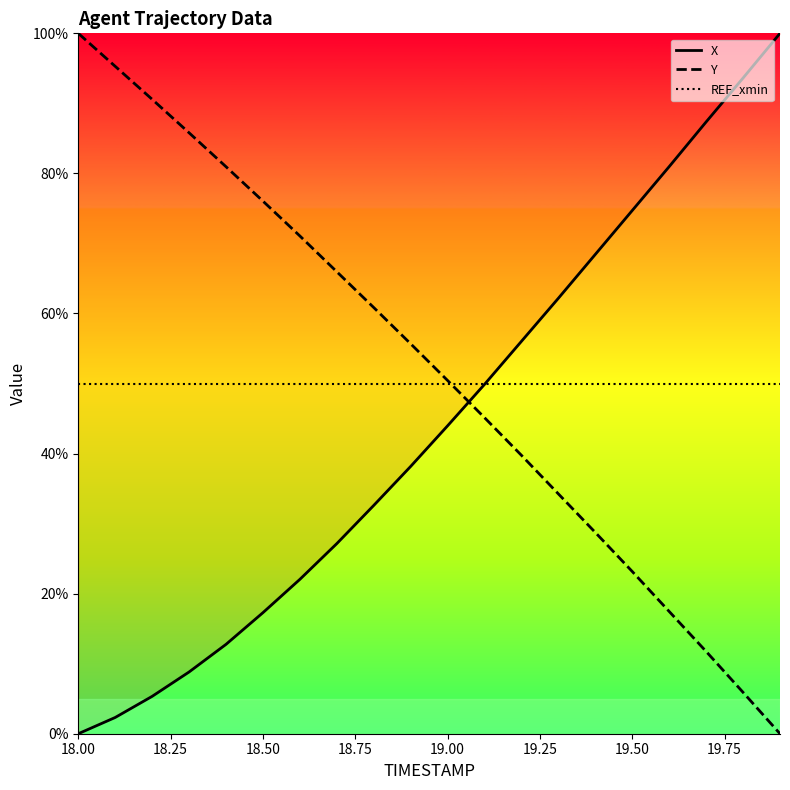

How many times do REF_xmin and X cross each other?

1